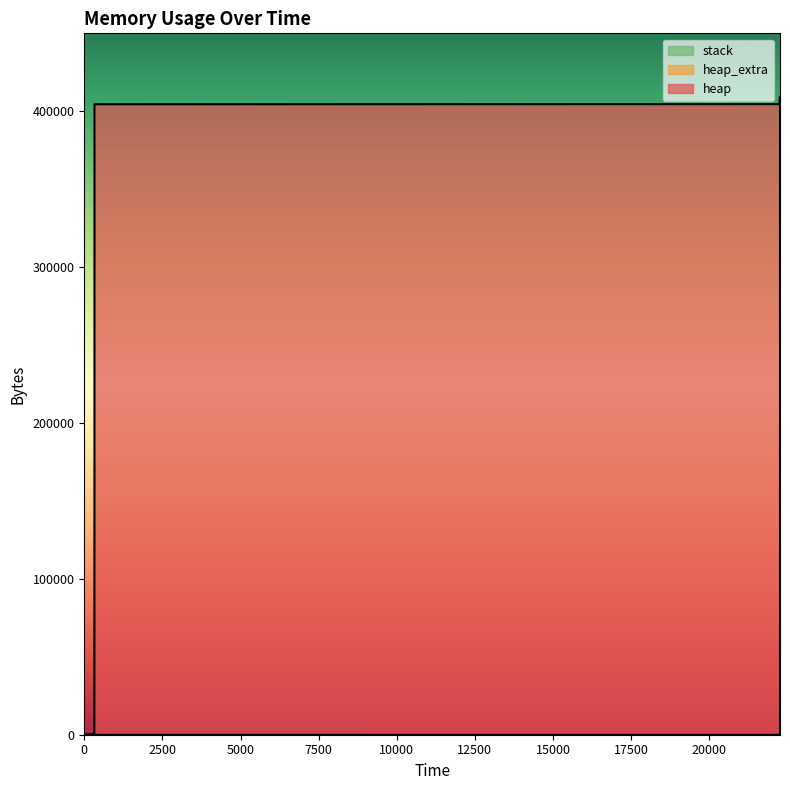

True or false: heap has more than 0 points higher than both neighbors.

False